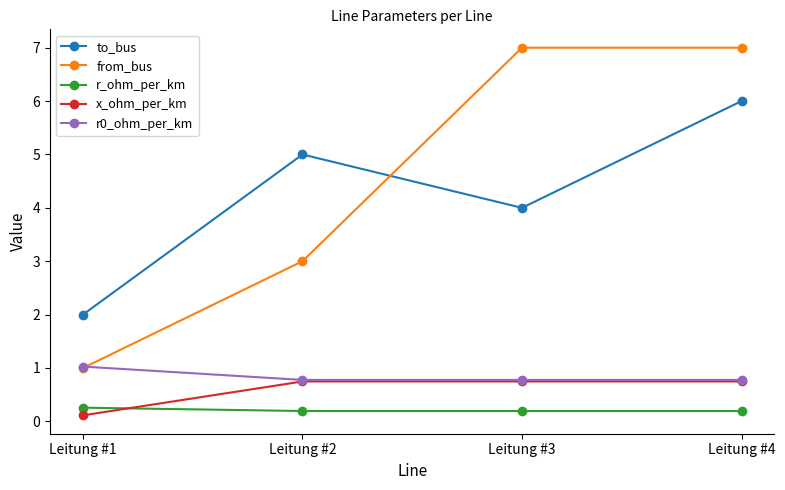

The to_bus series shows 2.0 at Leitung #1. True or false?

True